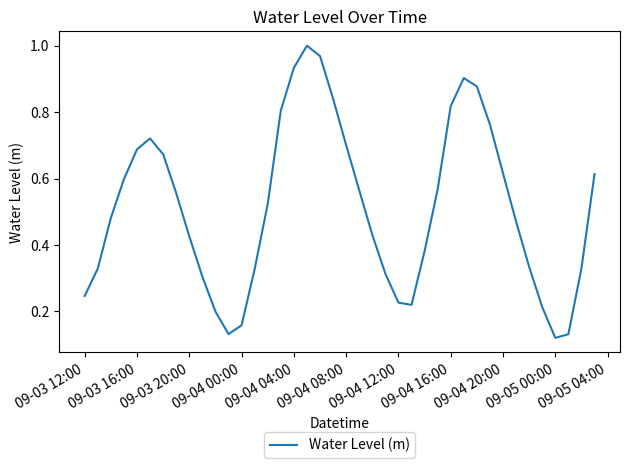

Does the chart have visible grid lines?

No